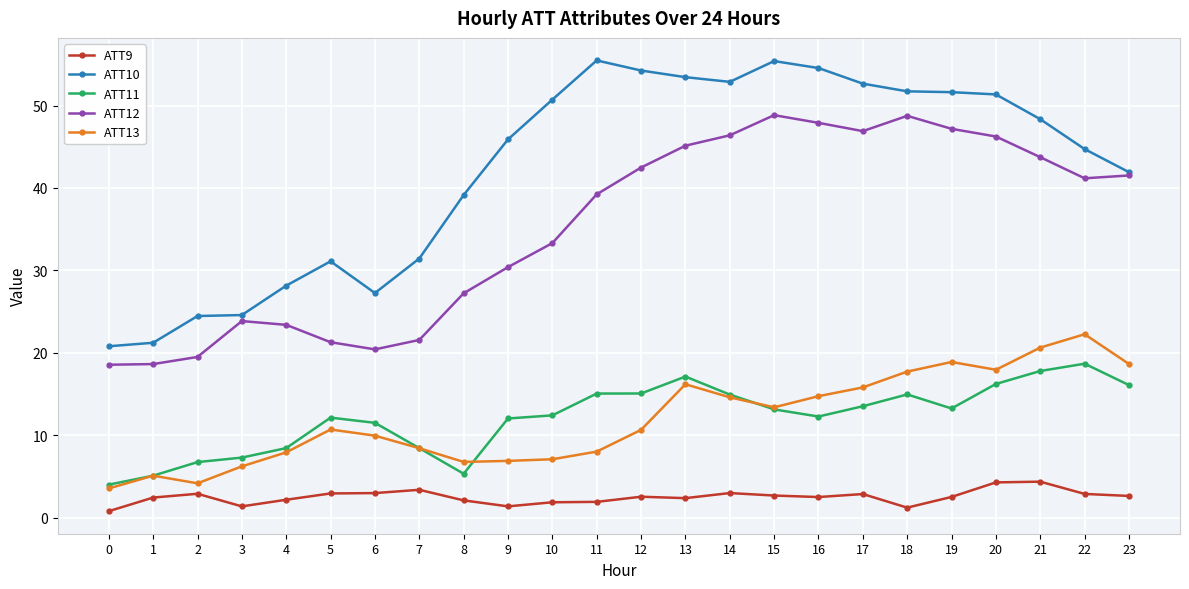

True or false: ATT11 has a value of 17.8 at 21.

True